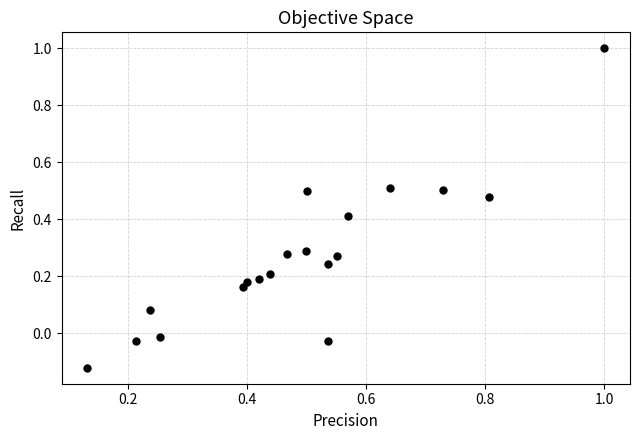

What is the range of Y values (max minus min)?

1.1